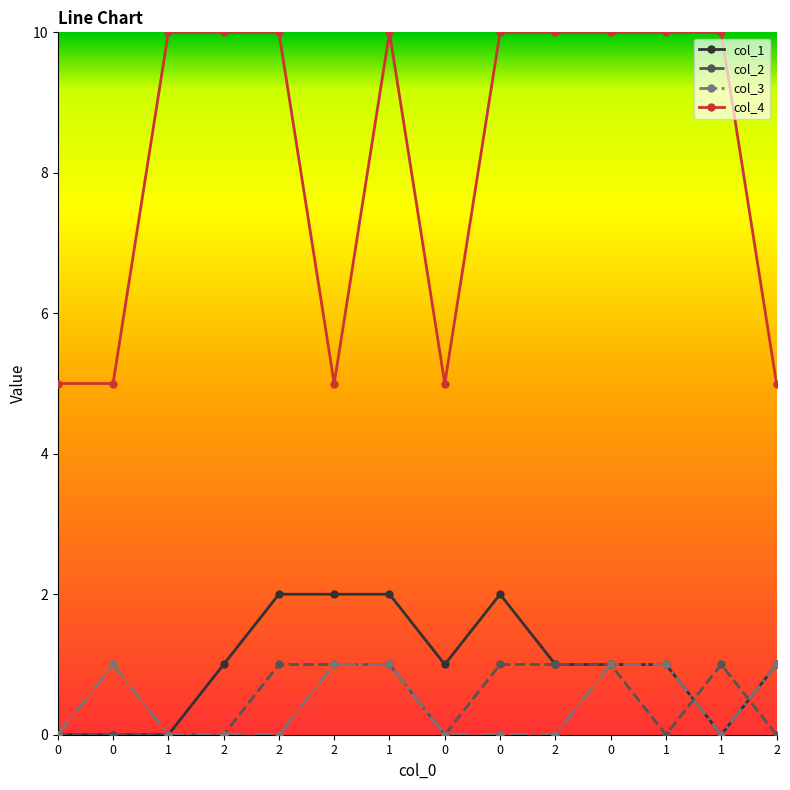

What is the difference between the maximum and minimum values in the col_1 series?

2